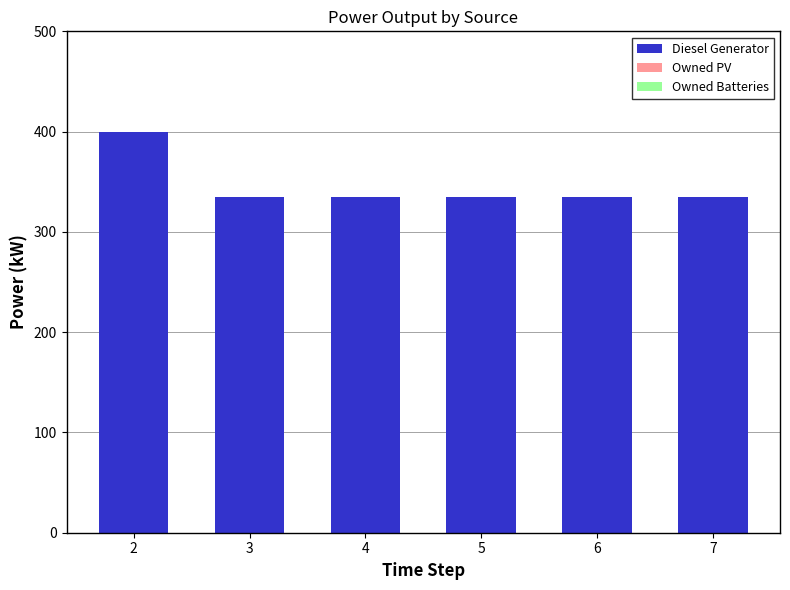

Is it true that the value at 6 is 468?

False